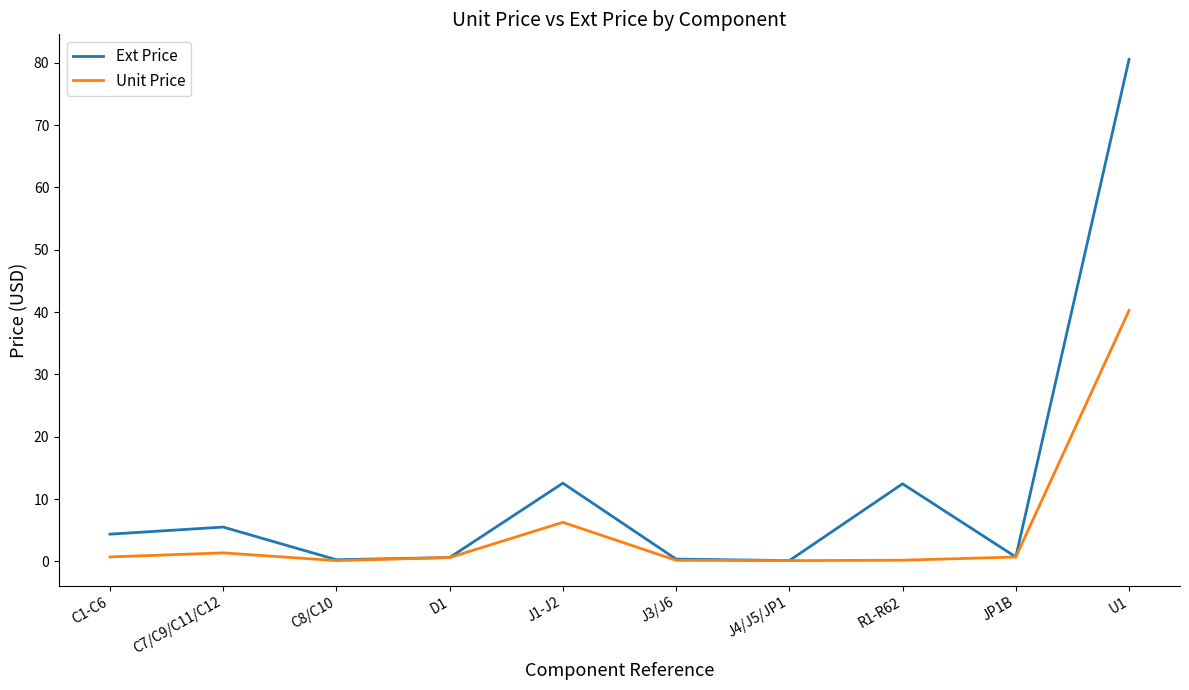

True or false: Ext Price has a value of 12.5 at R1-R62.

True